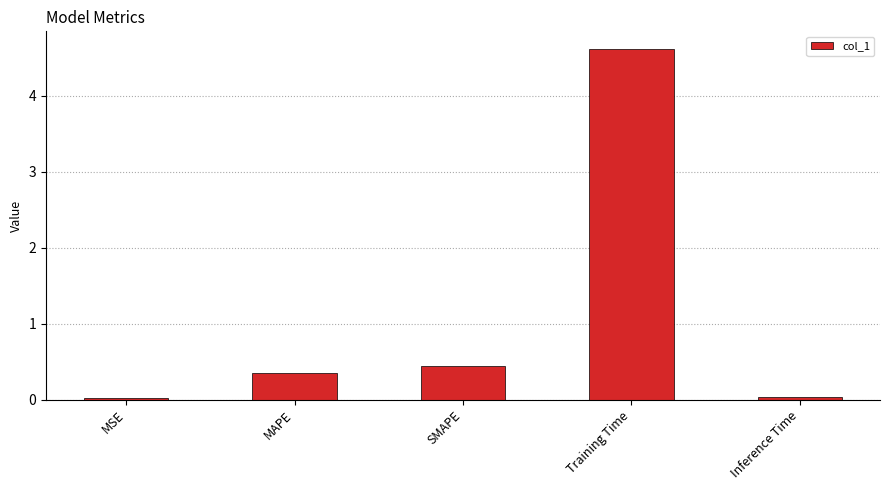

Which label corresponds to the largest value in the chart?

Training Time